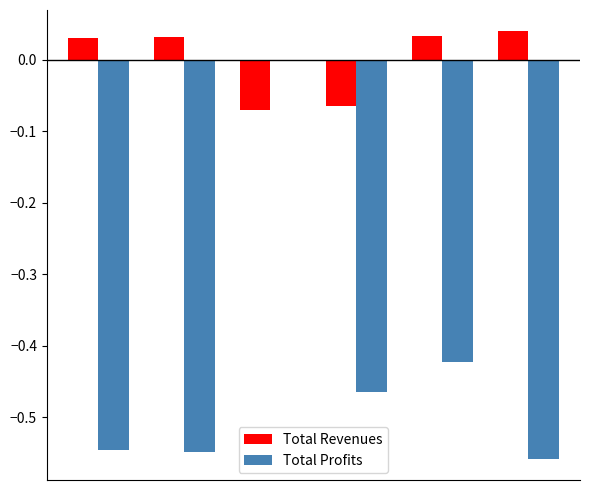

What are all the series names shown in the legend?

Total Revenues, Total Profits